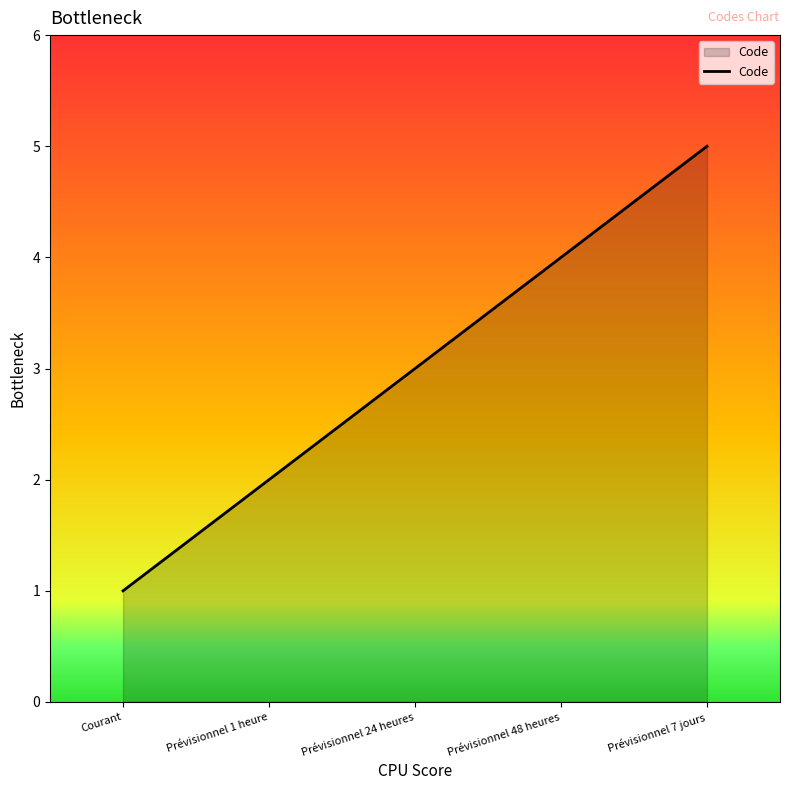

How many lines are shown in the chart?

1